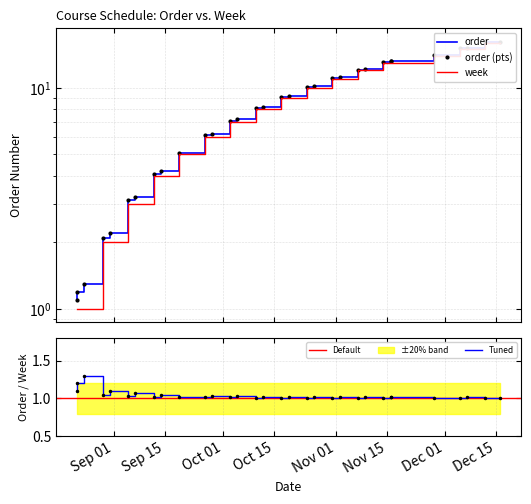

What is the spread (max minus min) of values at 2022-08-24?

0.3